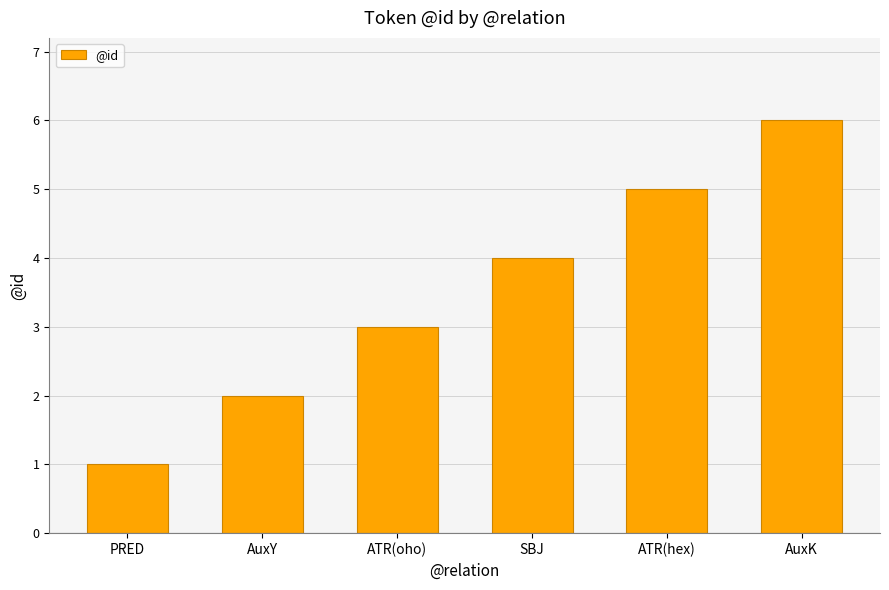

True or false: the data shows 5 at ATR(hex).

True